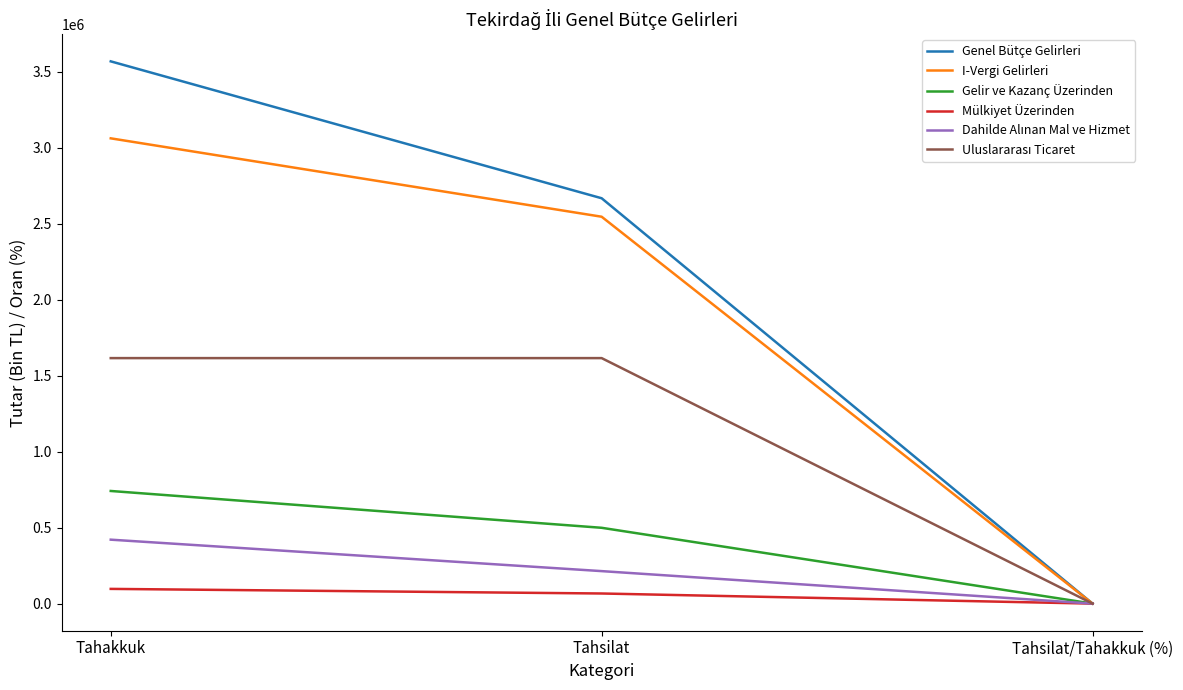

What is the smallest value displayed?

50.8